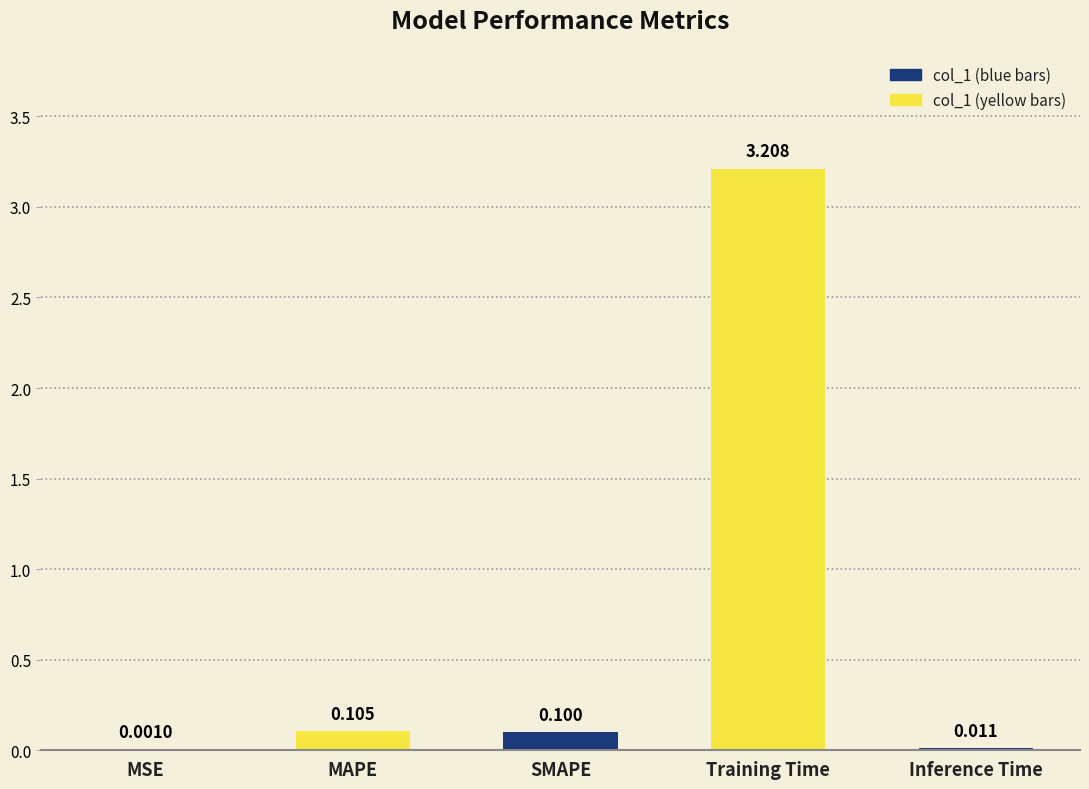

Which label corresponds to the largest value in the chart?

Training Time